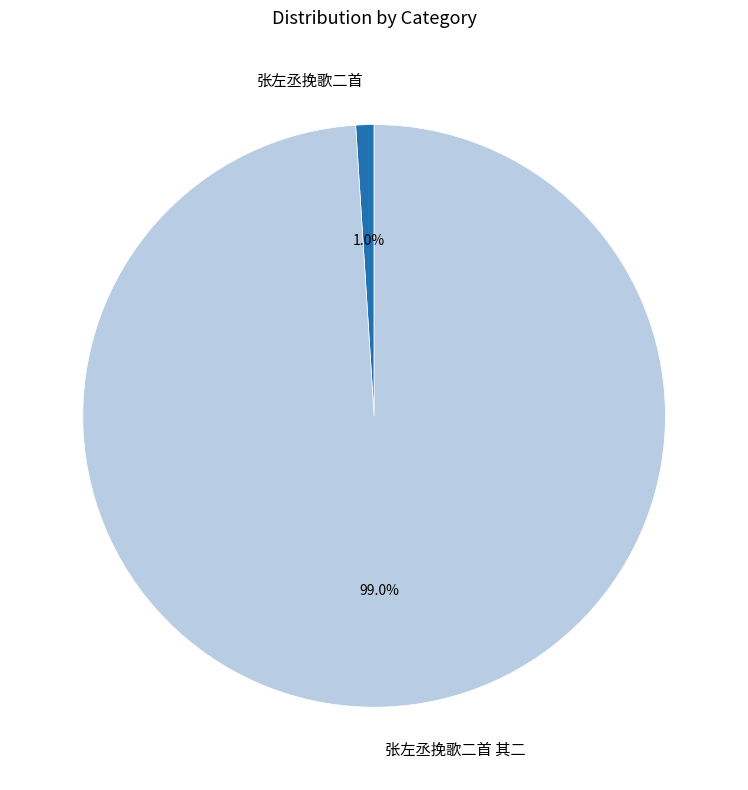

Count the number of slices in the pie.

2